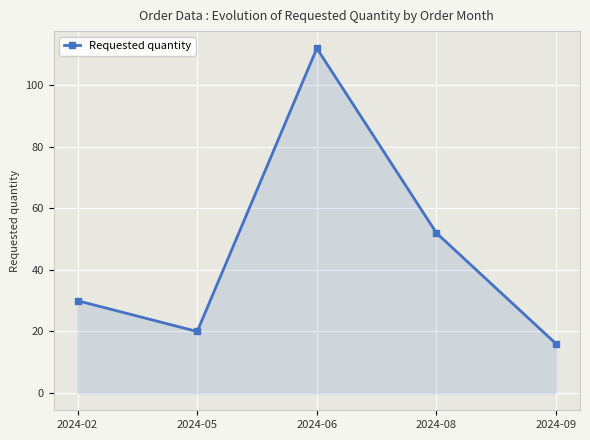

What is the value of the 2nd point from the left?

20